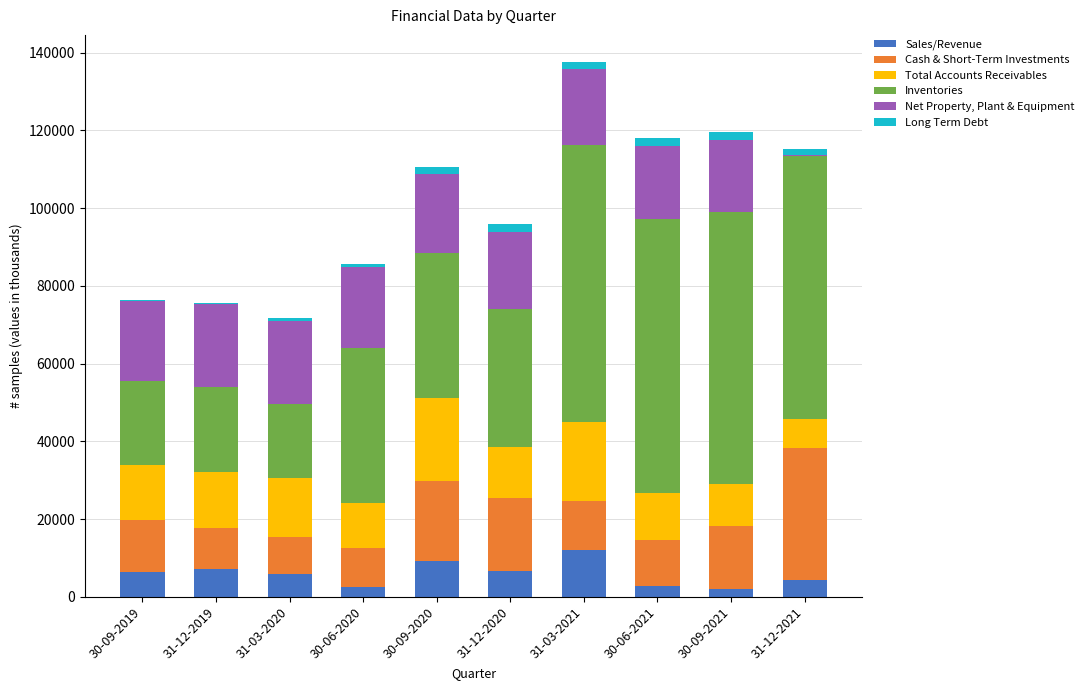

At which category is the sum across all series the highest?

31-03-2021